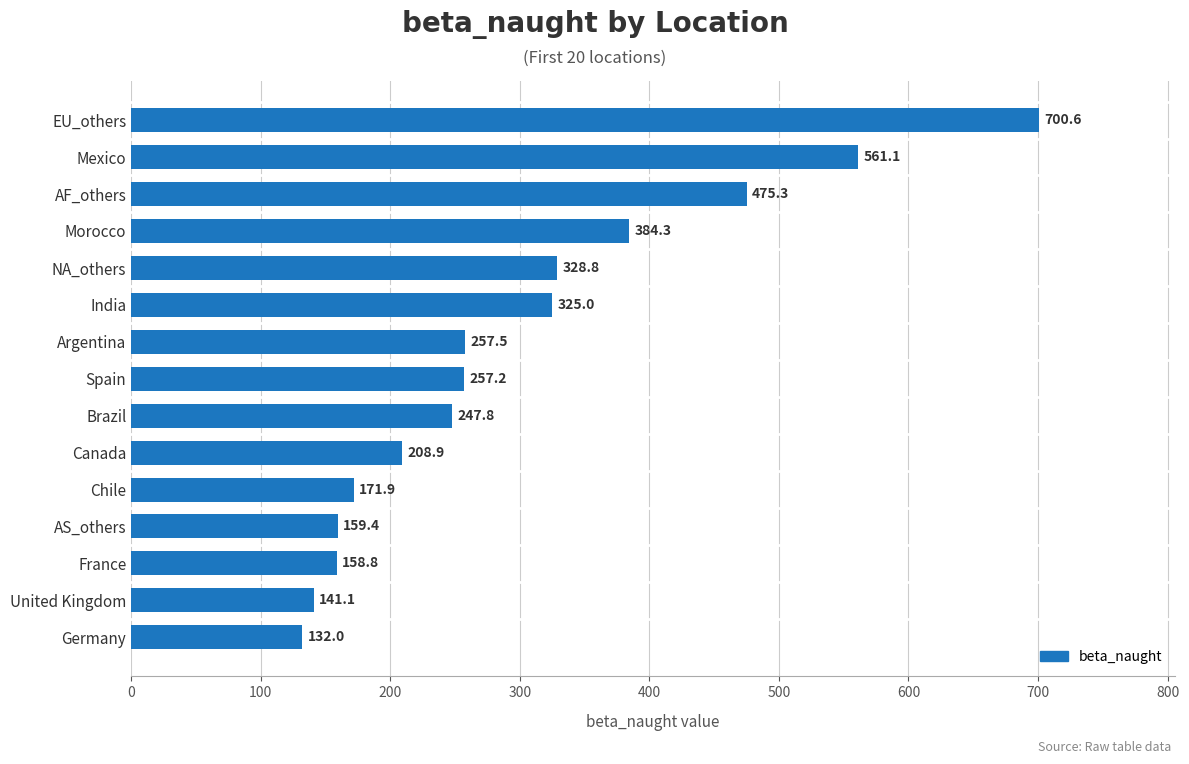

Reading top to bottom, transcribe all the data shown in this chart.

700.6	561.1	475.3	384.3	328.8	325.0	257.5	257.2	247.8	208.9	171.9	159.4	158.8	141.1	132.0